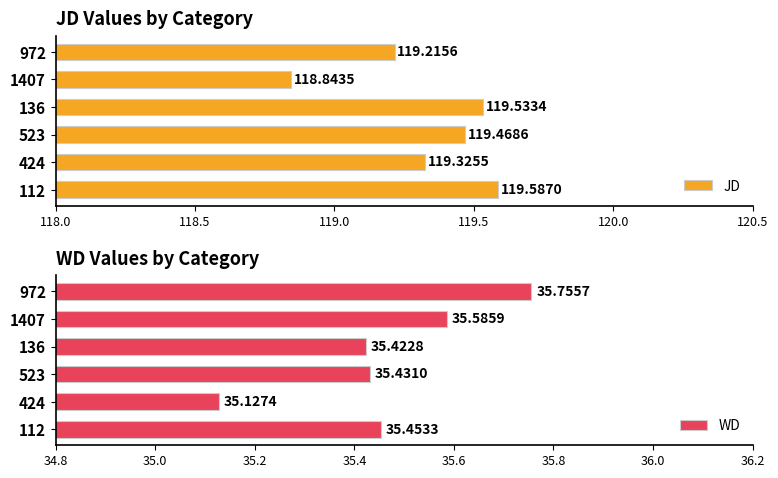

What is the minimum value for JD?

118.8